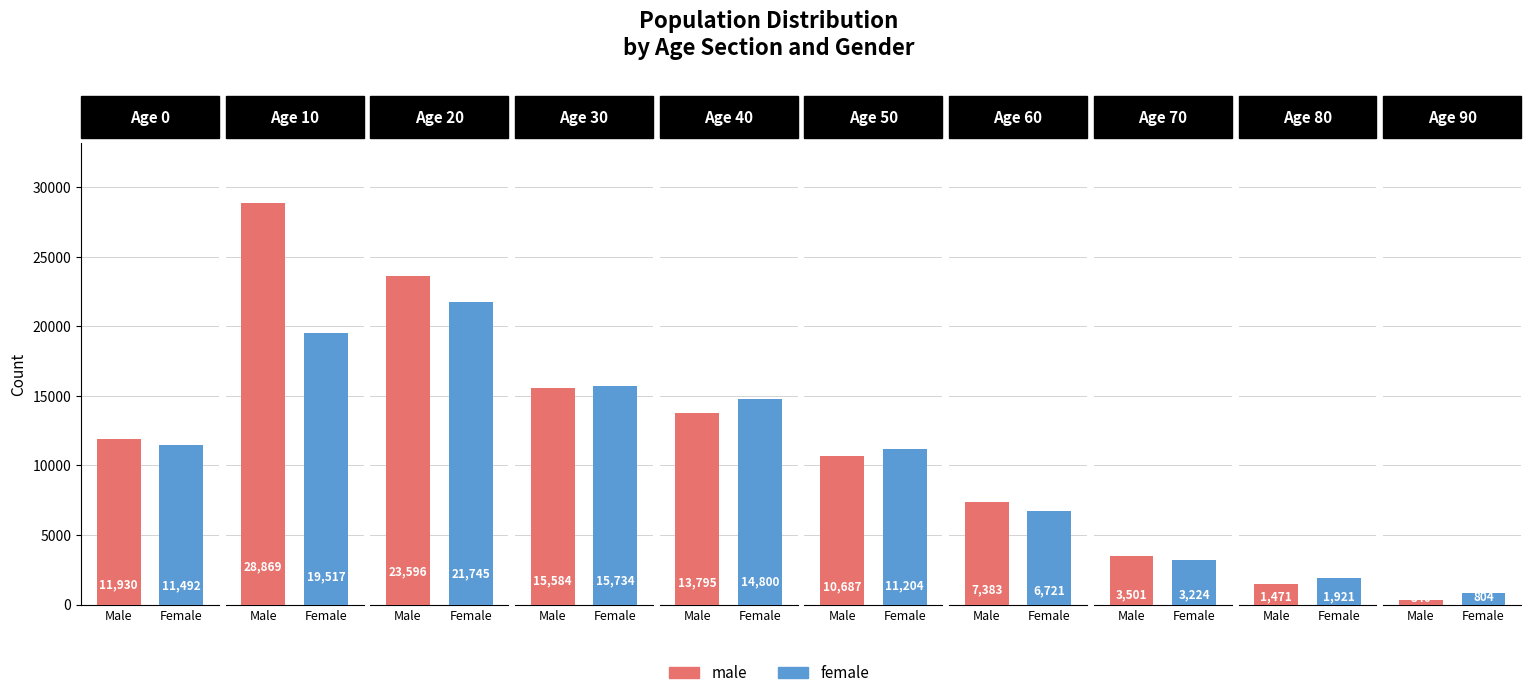

Is the value of female at 20 greater than the value of male at 50?

Yes